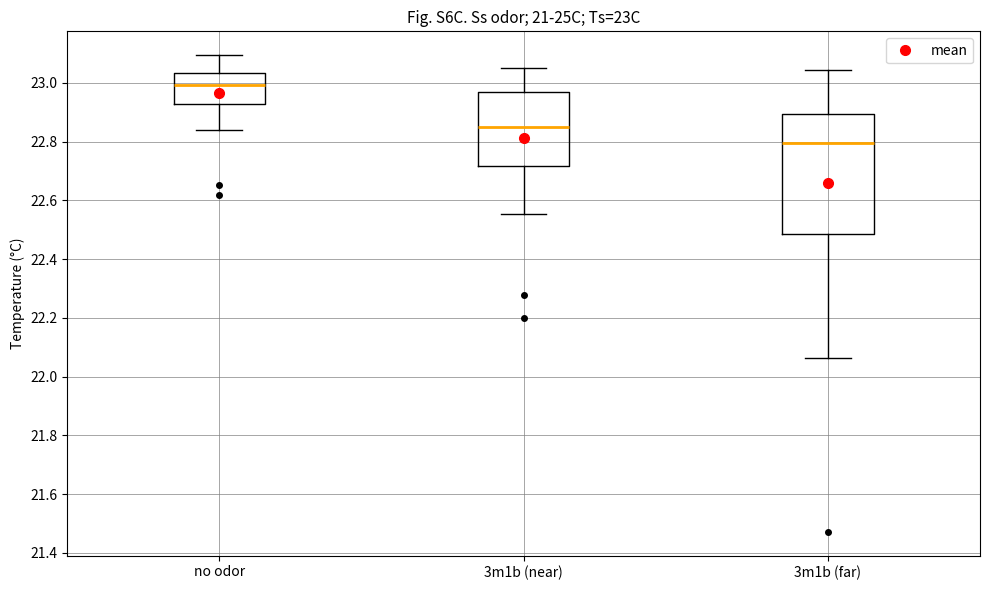

Reading left to right, read every box against the y-axis: the position of its median line, the range the box covers, and the ends of its whiskers. The values are not printed on the chart, so give them approximately, as read against the axis.

no odor: median 23.00, box 22.92 to 23.04, whiskers 22.84 to 23.10
3m1b (near): median 22.84, box 22.72 to 22.96, whiskers 22.56 to 23.04
3m1b (far): median 22.80, box 22.48 to 22.90, whiskers 22.06 to 23.04